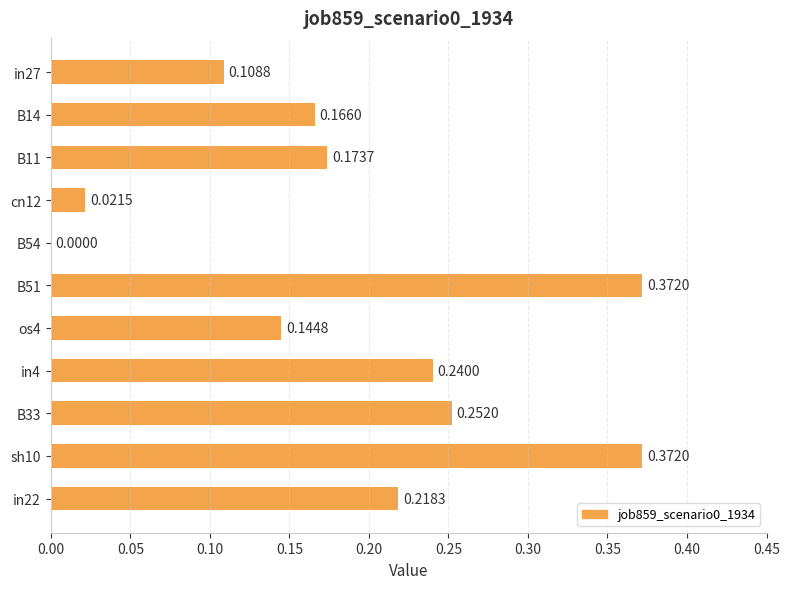

What is the sum of all values?

2.1